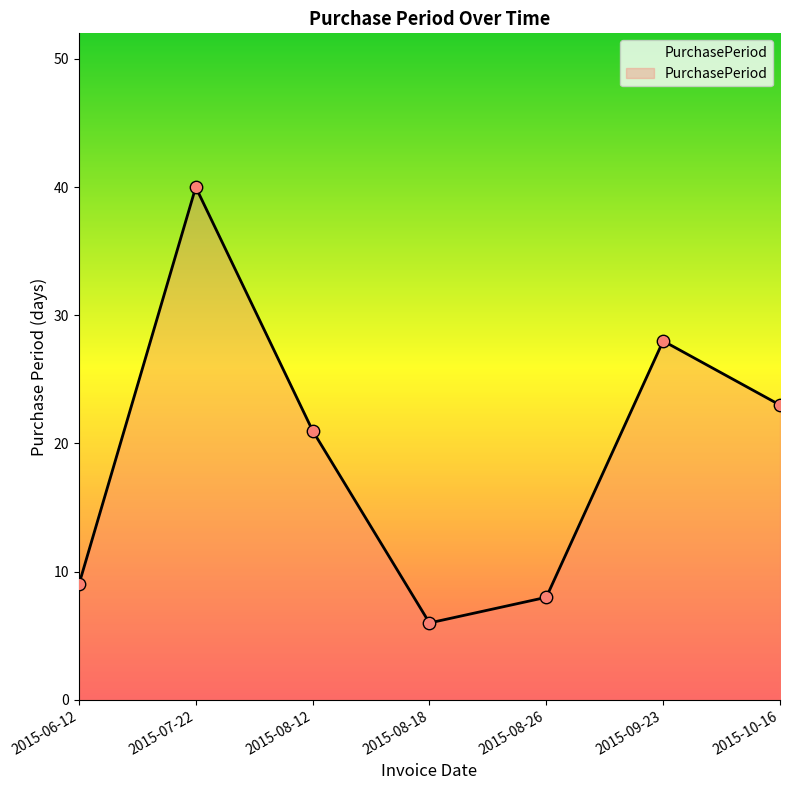

Which has a higher value, 2015-08-12 or 2015-09-23?

2015-09-23